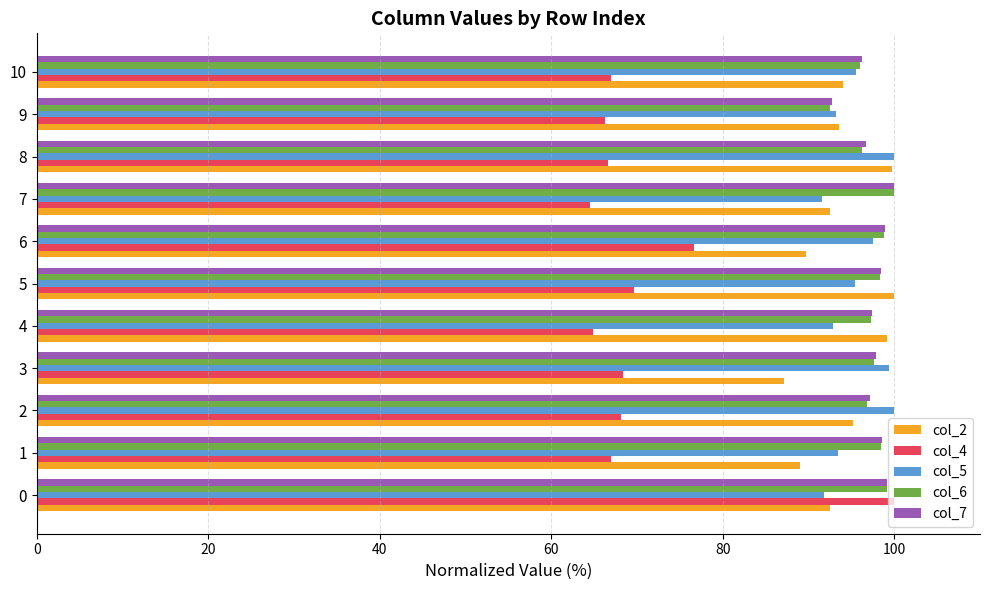

What is the difference between the col_7 values at 10 and 7?

3.7